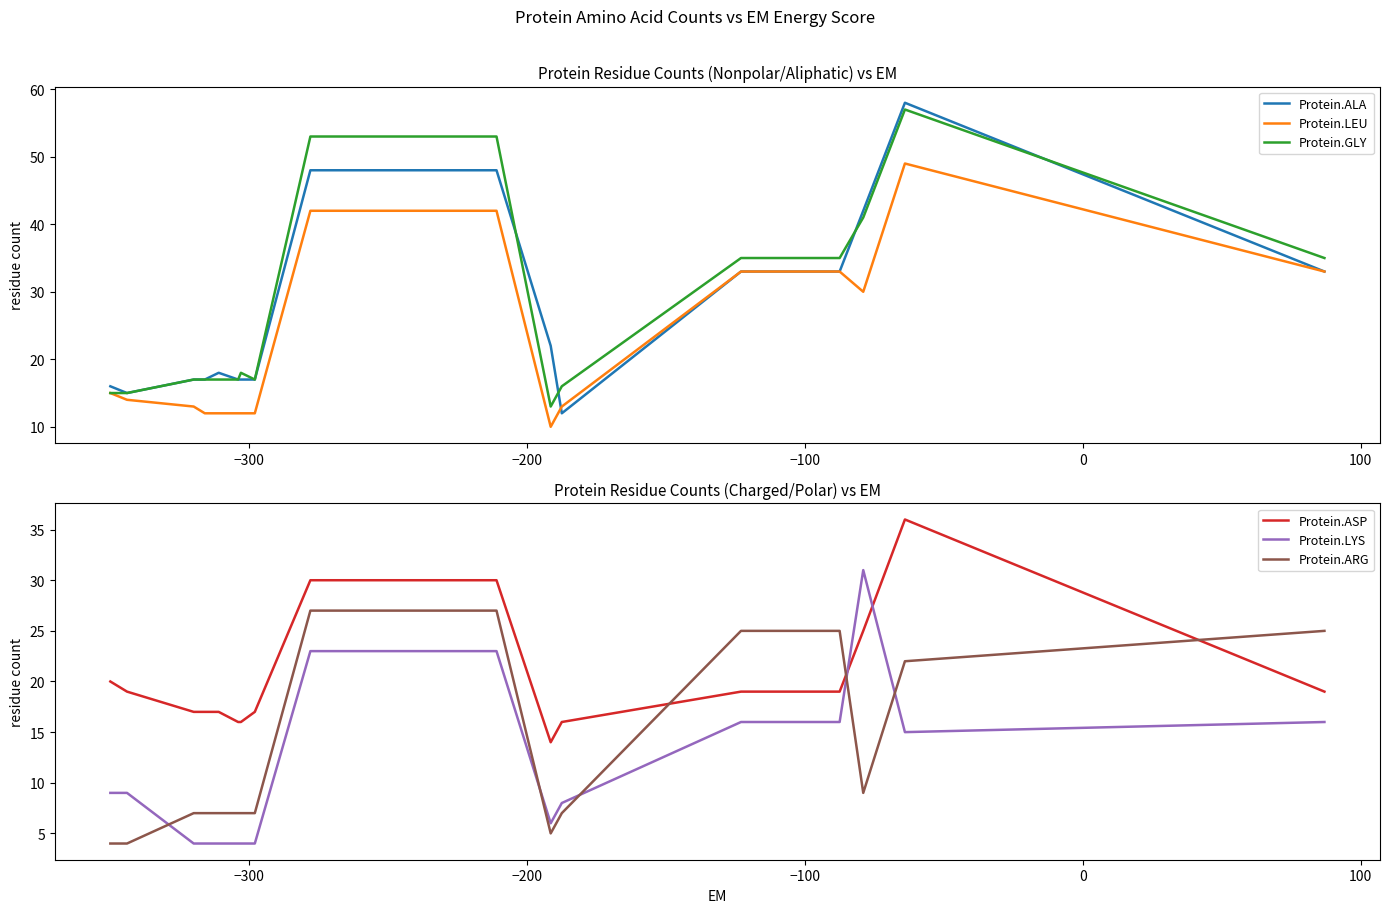

Which series has the widest spread of values?

Protein.ALA